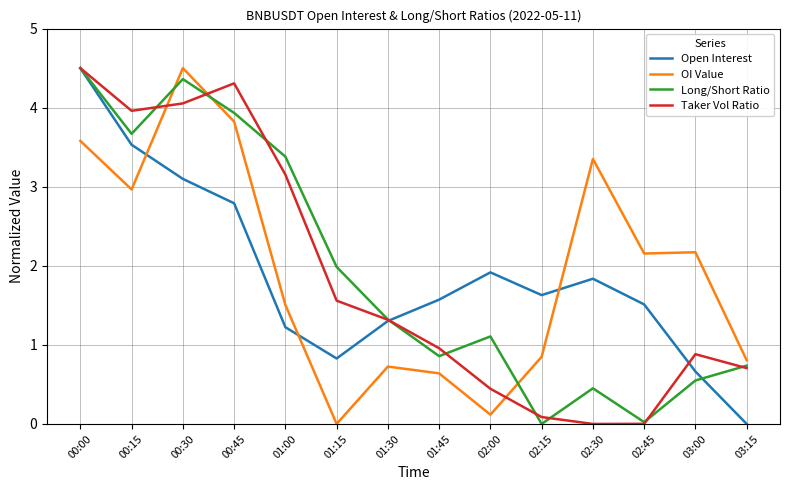

Rank the series at 02:30 from highest to lowest value.

OI Value, Open Interest, Long/Short Ratio, Taker Vol Ratio